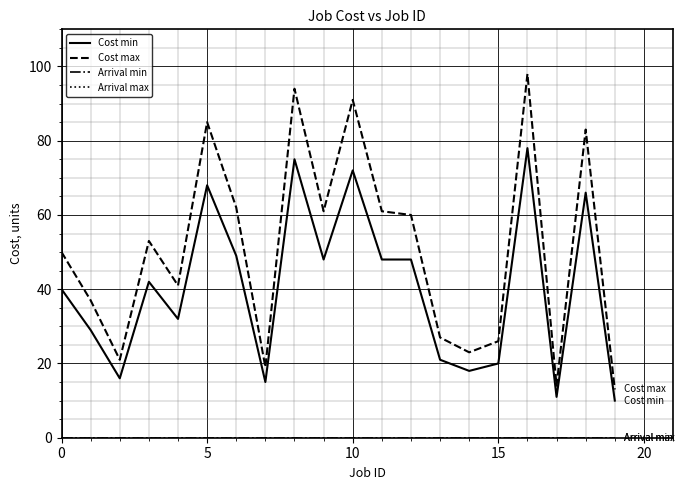

Which label corresponds to the largest value in the chart?

16